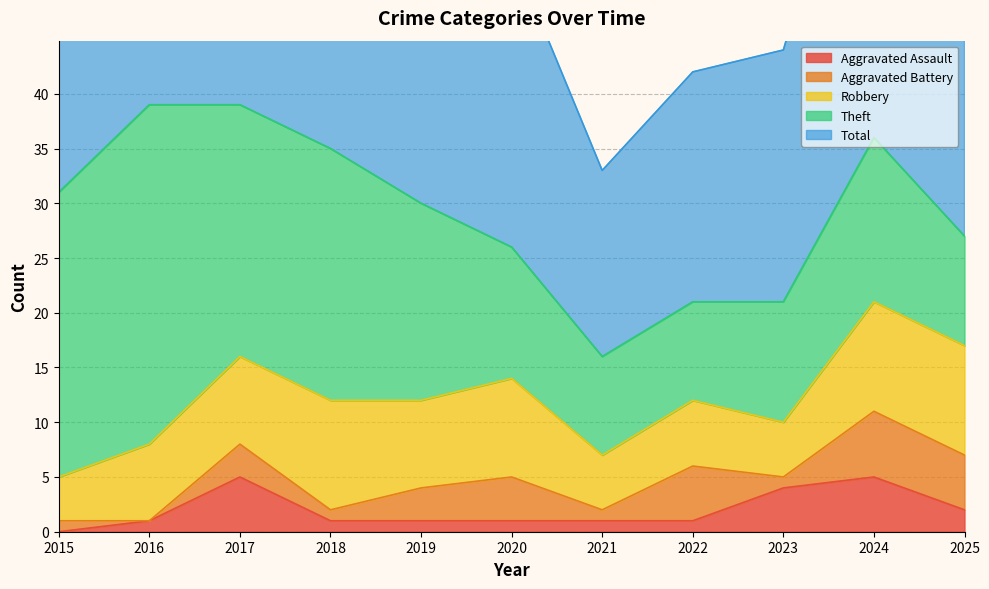

Does the chart display data point markers on the line(s)?

No